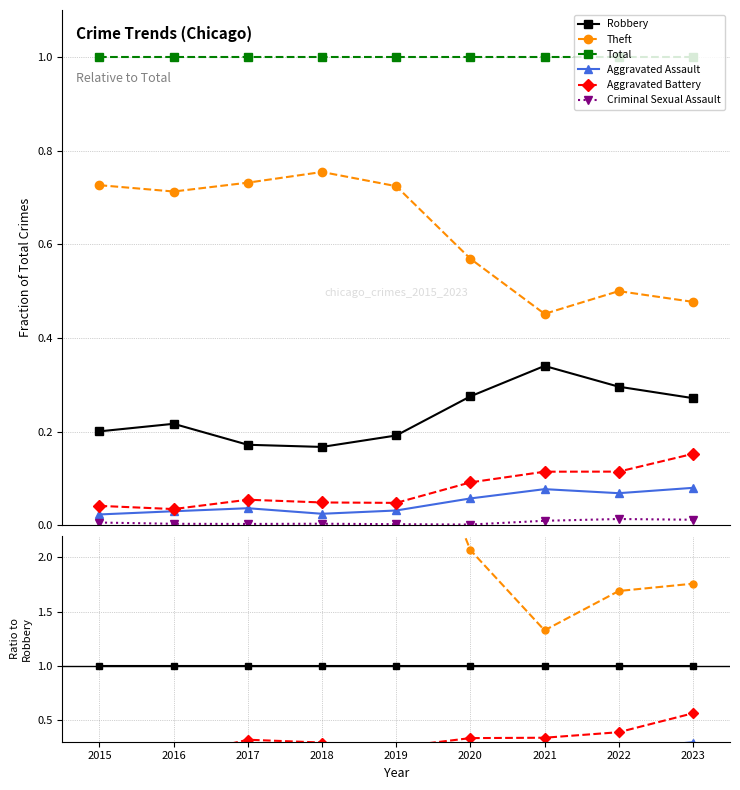

Where is the first local maximum for Aggravated Assault?

2017